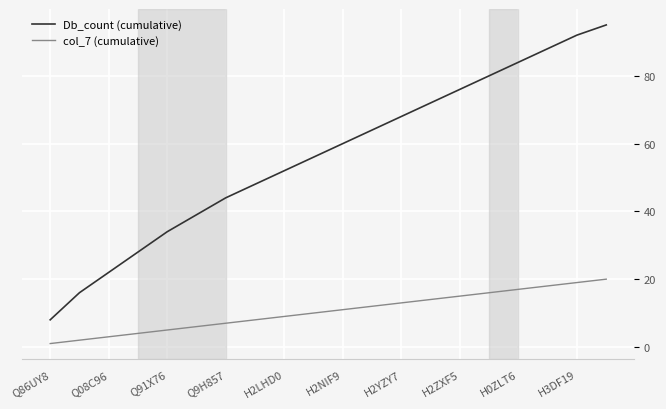

Which series has the largest range (max minus min)?

Db_count (cumulative)